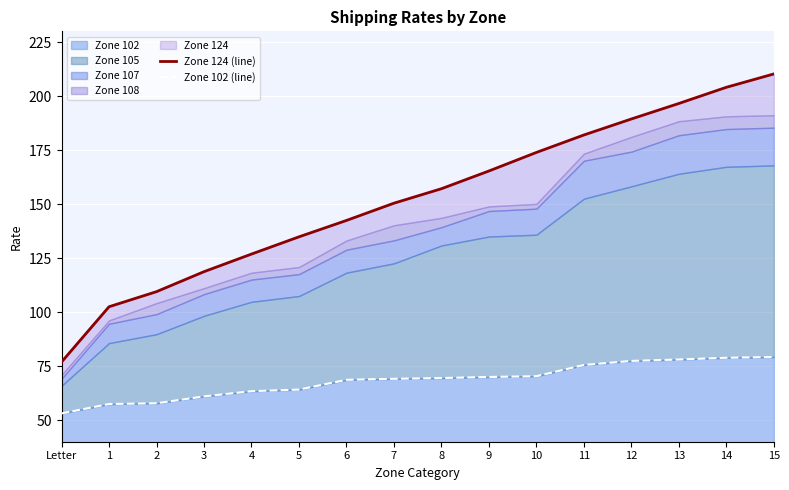

Between 9 and 7, which is larger?

9